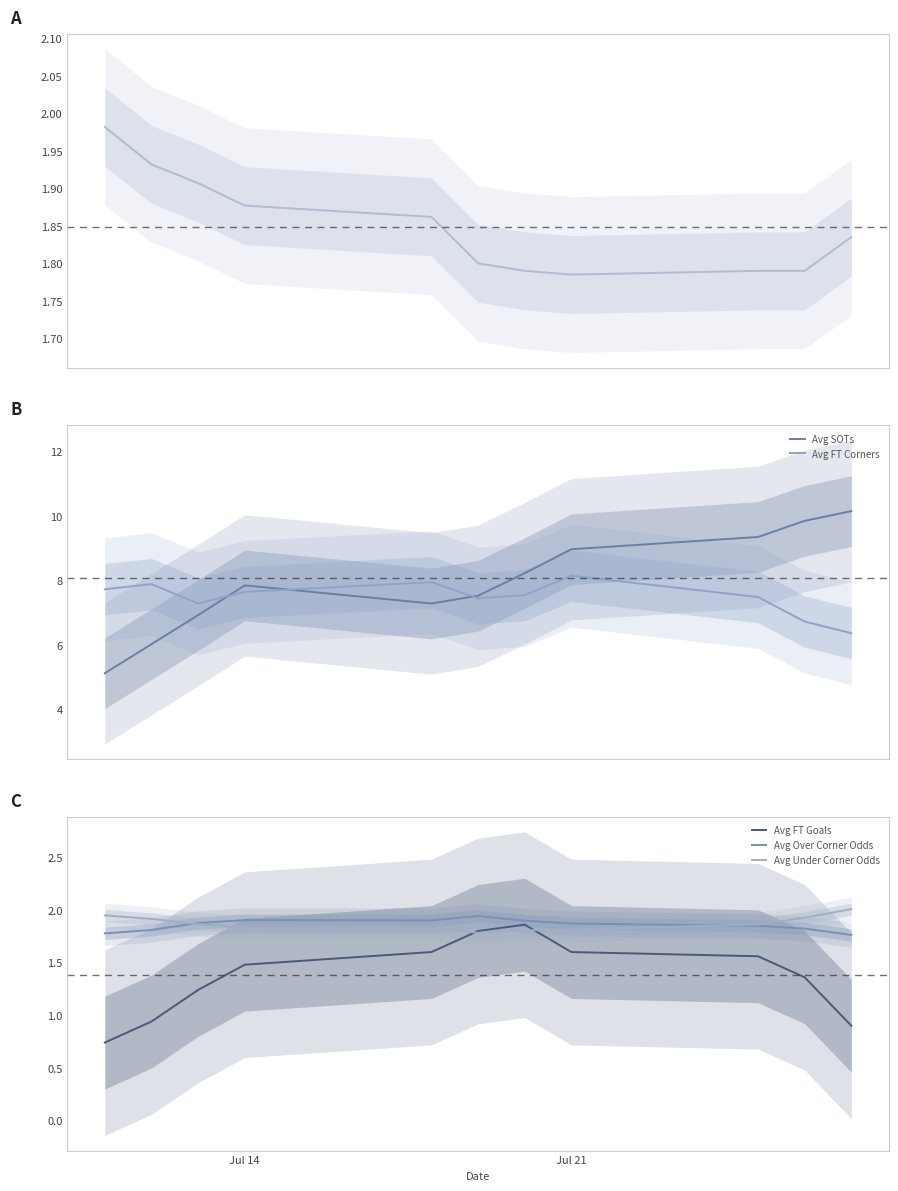

What is the value of the Avg FT Goals point at the 2nd from the left?

0.9